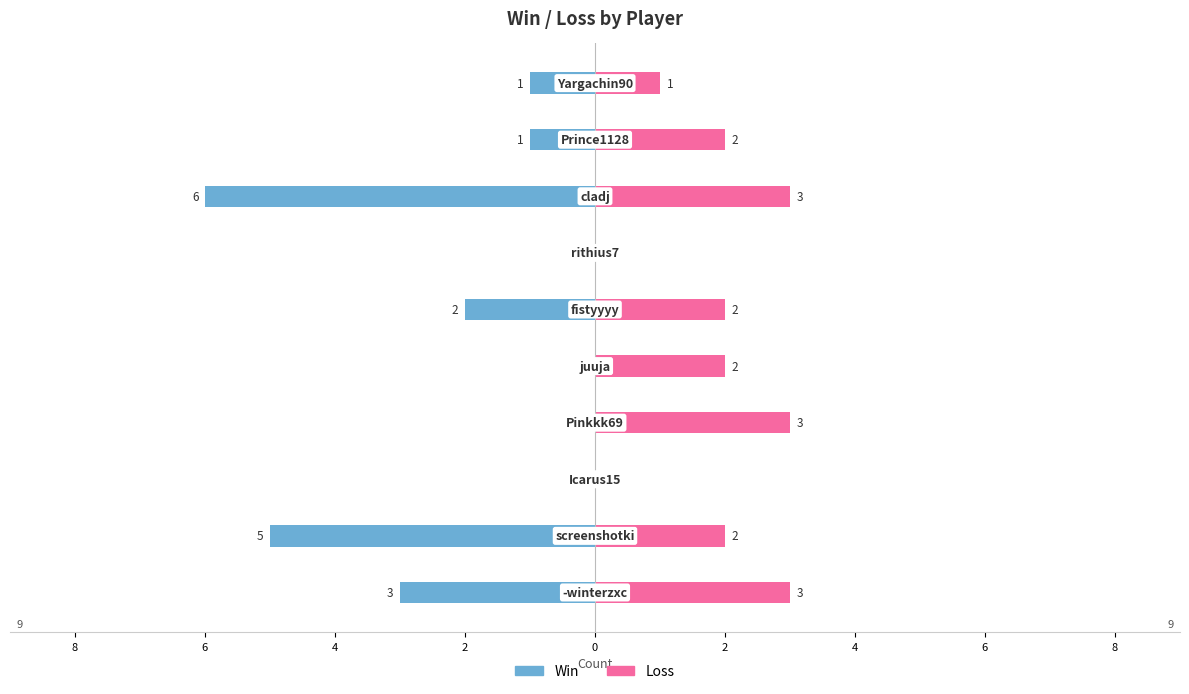

How many values in the Loss series exceed 2?

3